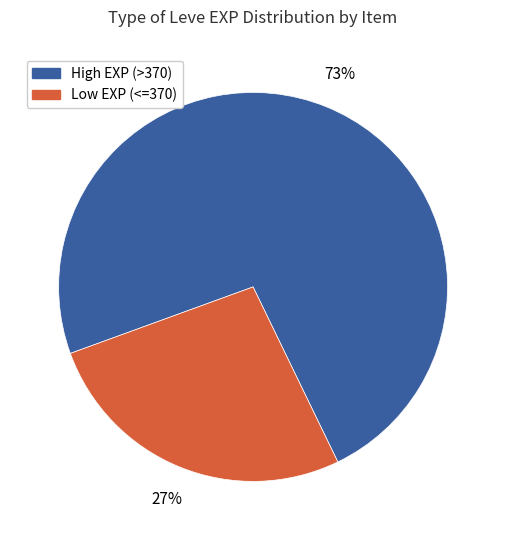

To the nearest percent, what is the average slice percentage?

50%